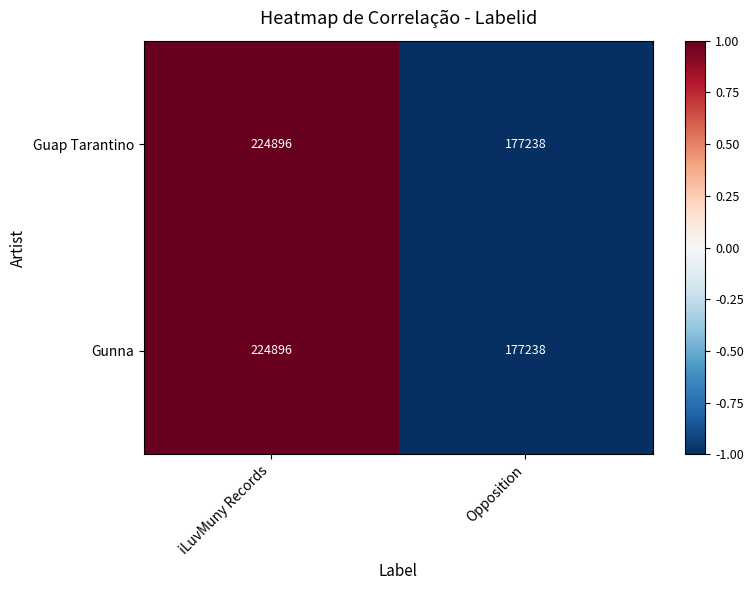

What is the difference between the Guap Tarantino values at iLuvMuny Records and Opposition?

47658